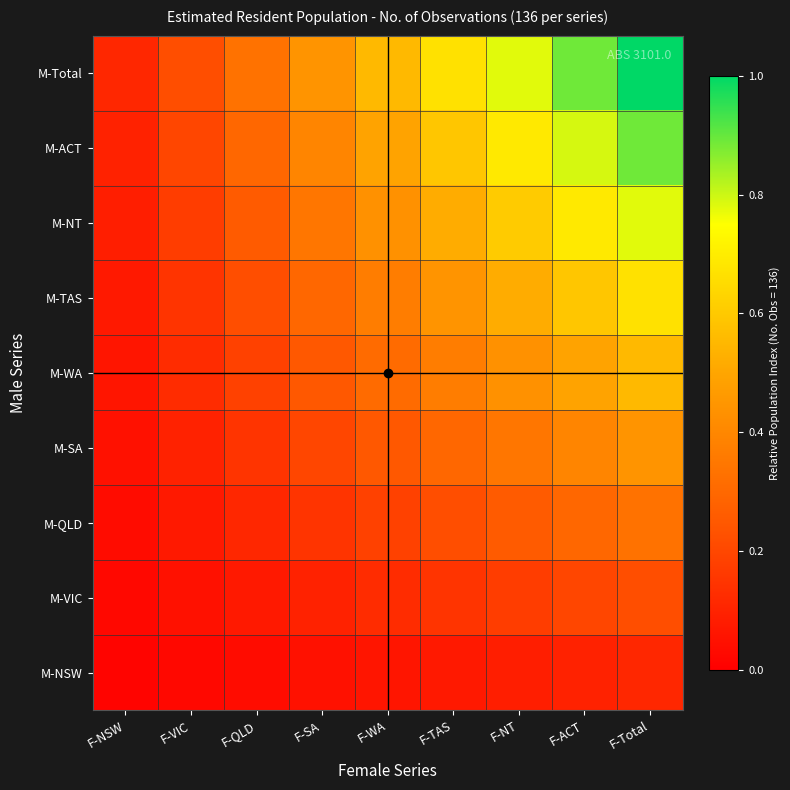

At F-VIC, list the series in order from smallest to largest.

M-NSW, M-VIC, M-QLD, M-SA, M-WA, M-TAS, M-NT, M-ACT, M-Total